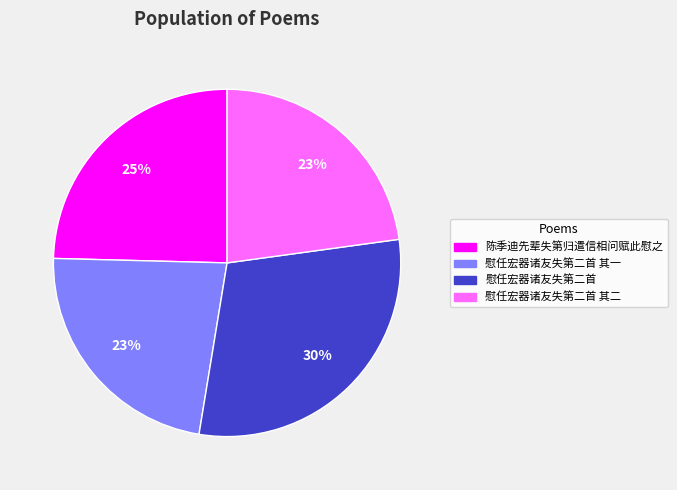

To the nearest percent, what is the difference between the largest and smallest slice percentages?

7%